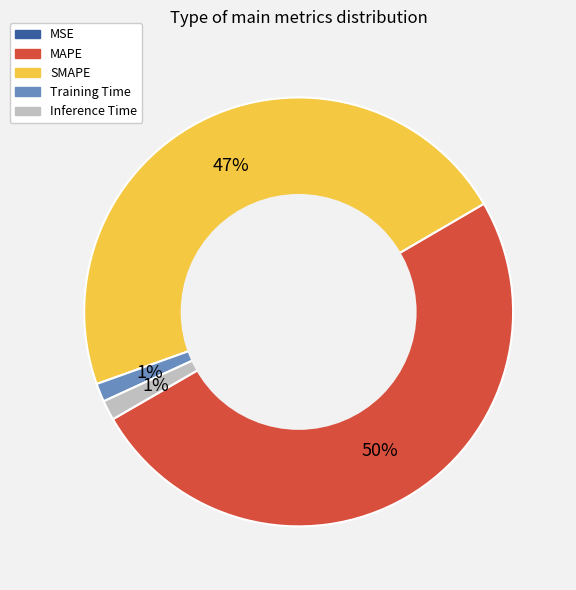

Which category has the biggest portion of the pie?

MAPE